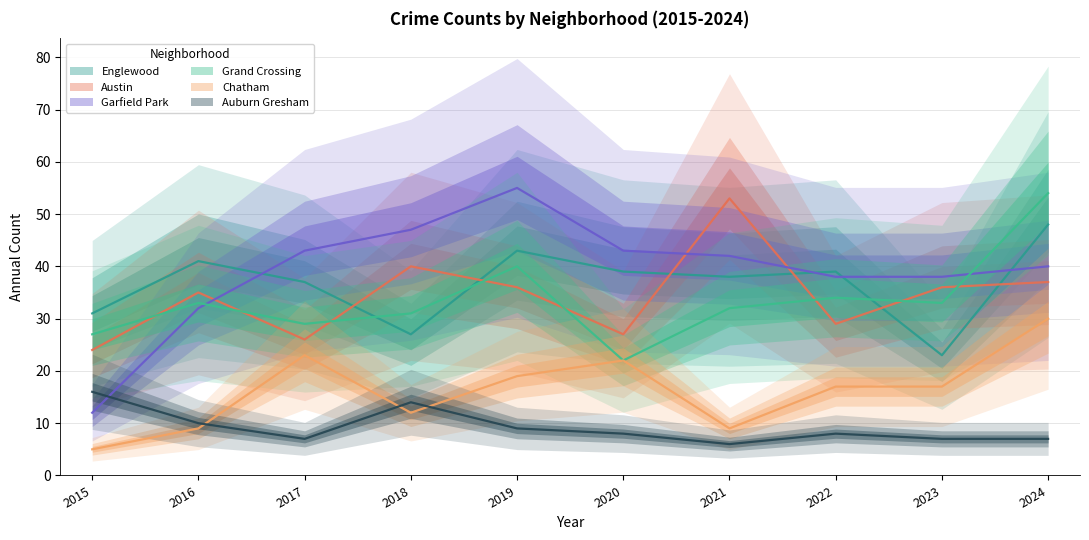

Is it true that Grand Crossing equals 40 at 2015?

False